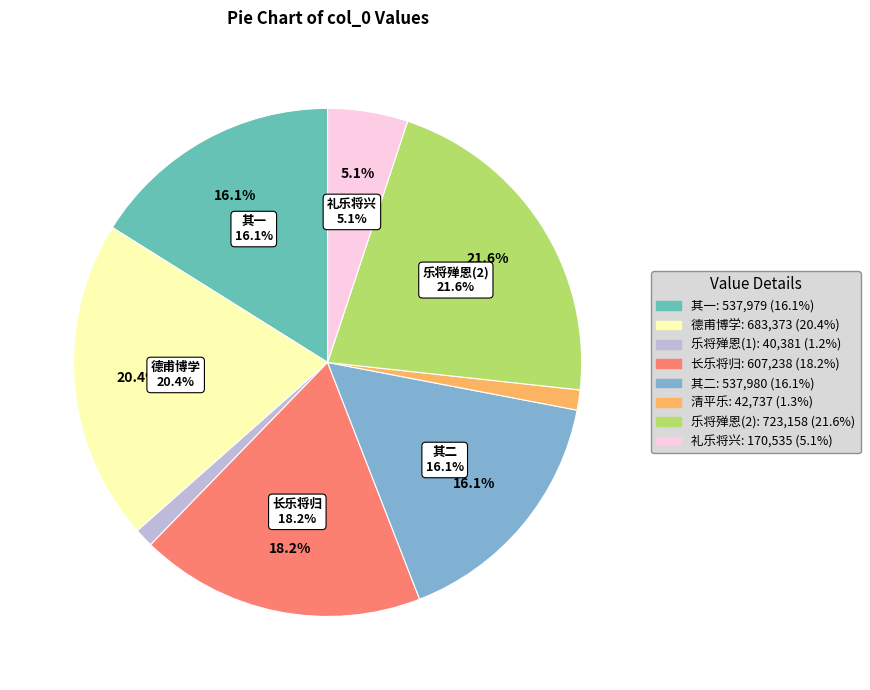

Is there any slice that represents more than half of the pie?

No